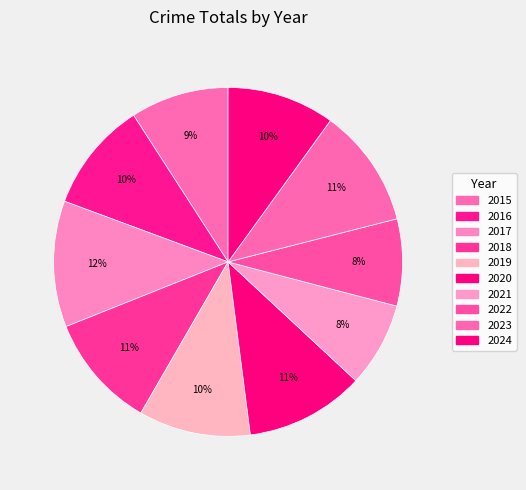

How many segments does this pie chart have?

10